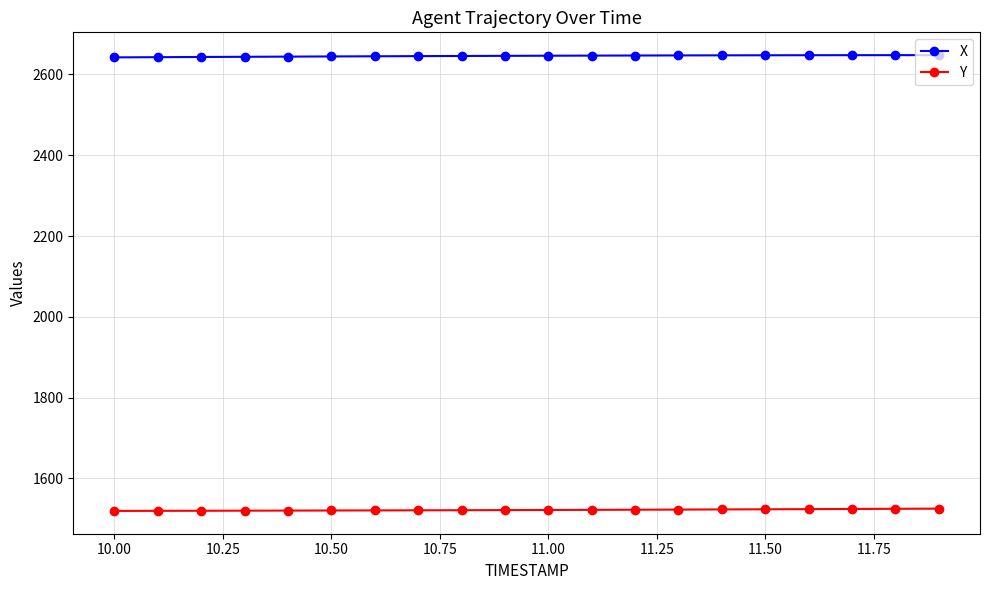

What is the value of the X point at the 5th from the left?

2644.3